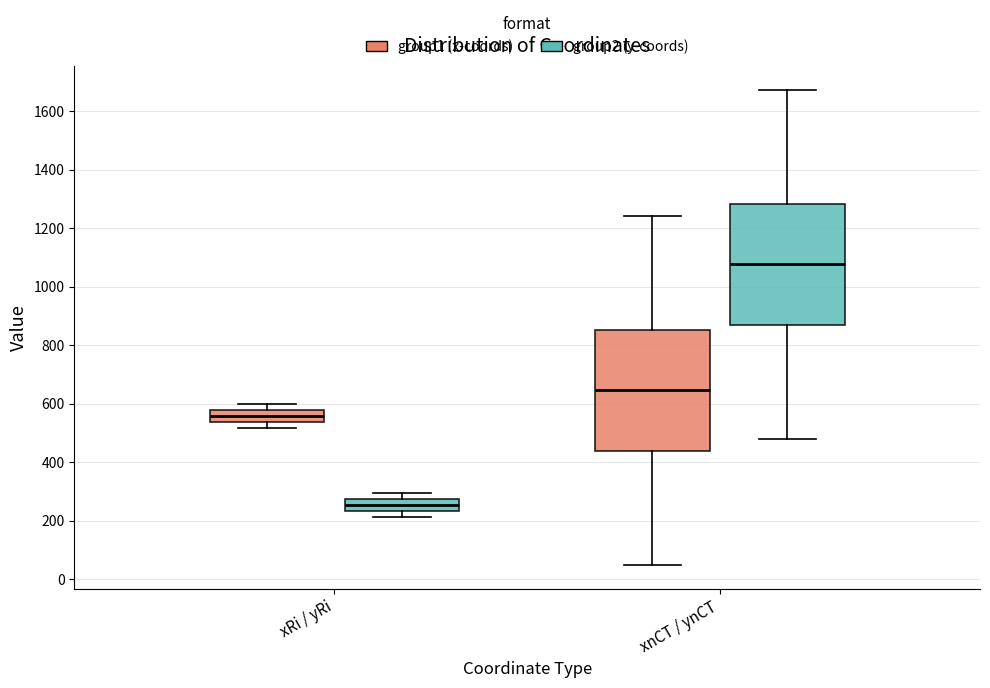

Where does the lower whisker of the box for xnCT / ynCT (group2 (y-coords)) end on the y-axis? The values are not printed on the chart, so give them approximately, as read against the axis.

480